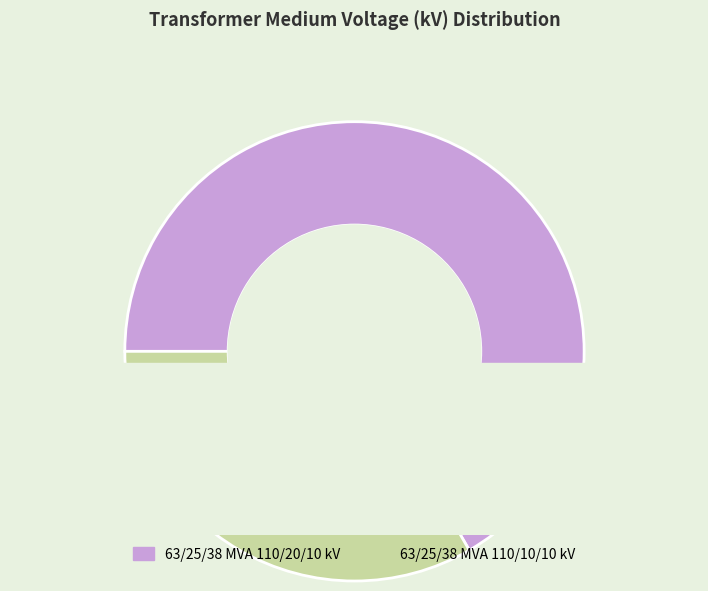

How many slices are in this pie chart?

2